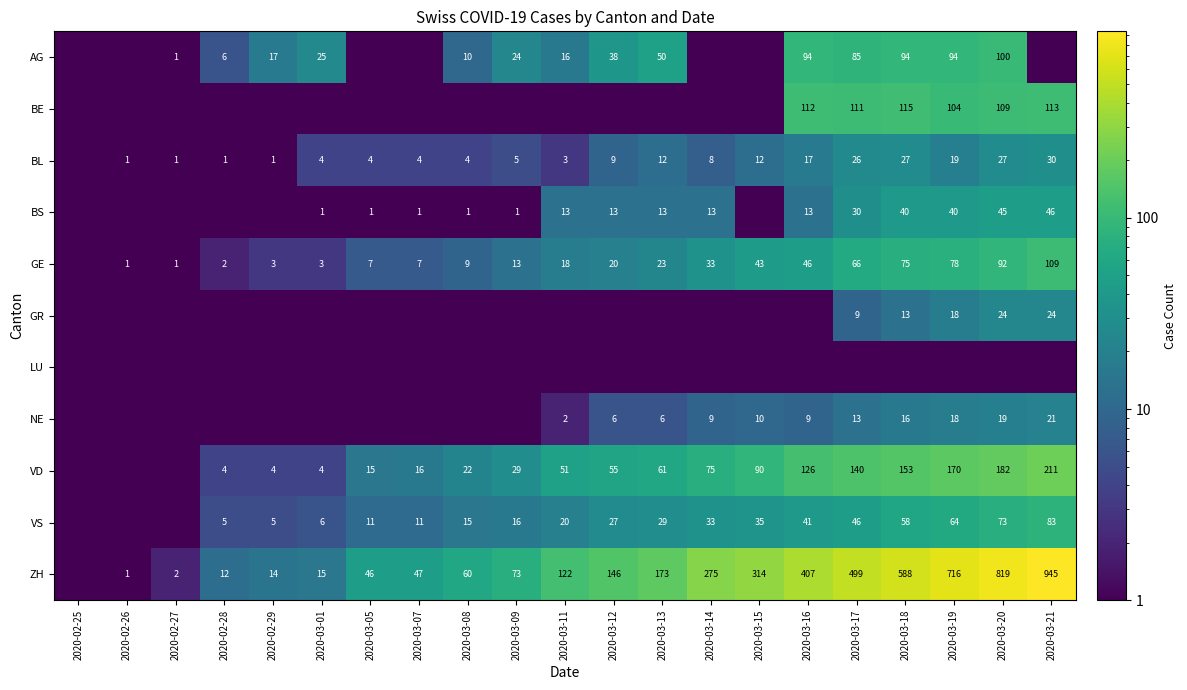

What is the greatest value displayed?

945.0